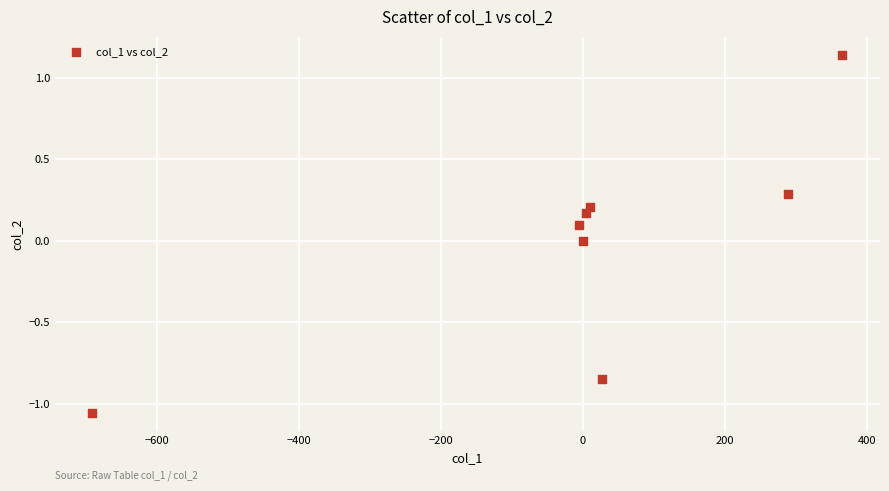

What is the range of Y values (max minus min)?

2.2